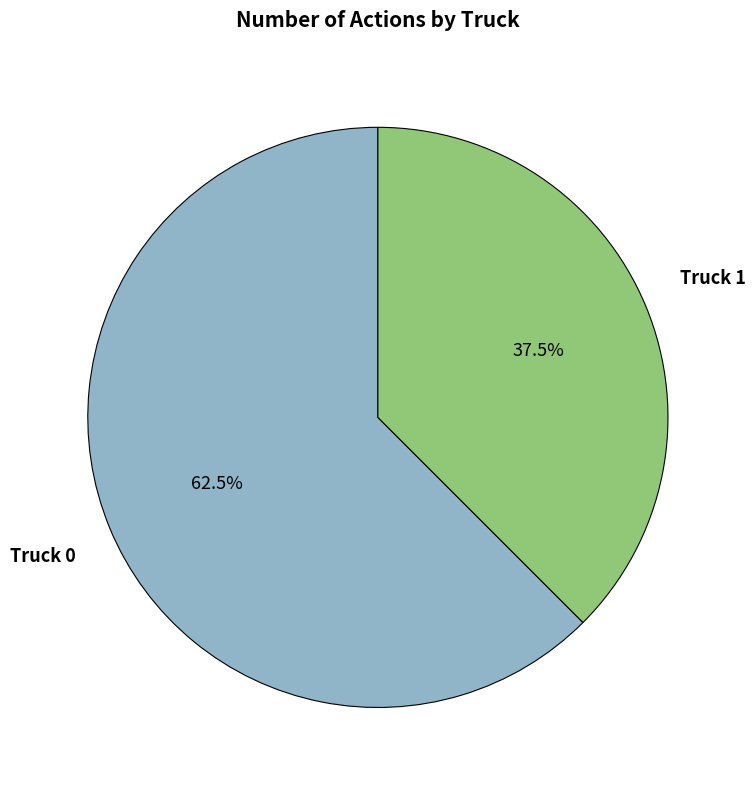

Which has a higher value, Truck 1 or Truck 0?

Truck 0